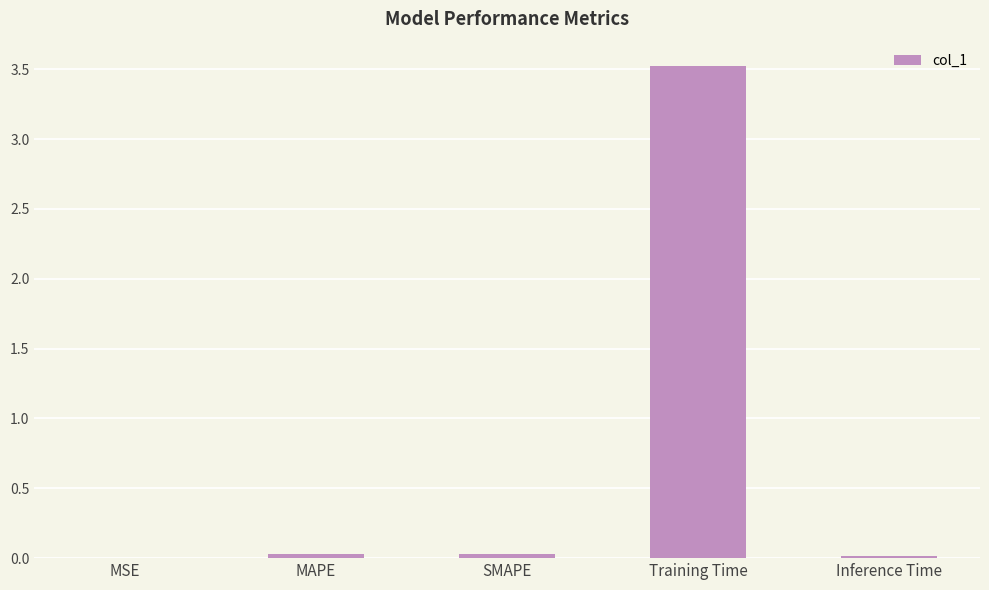

The value at Training Time is 5.2. True or false?

False